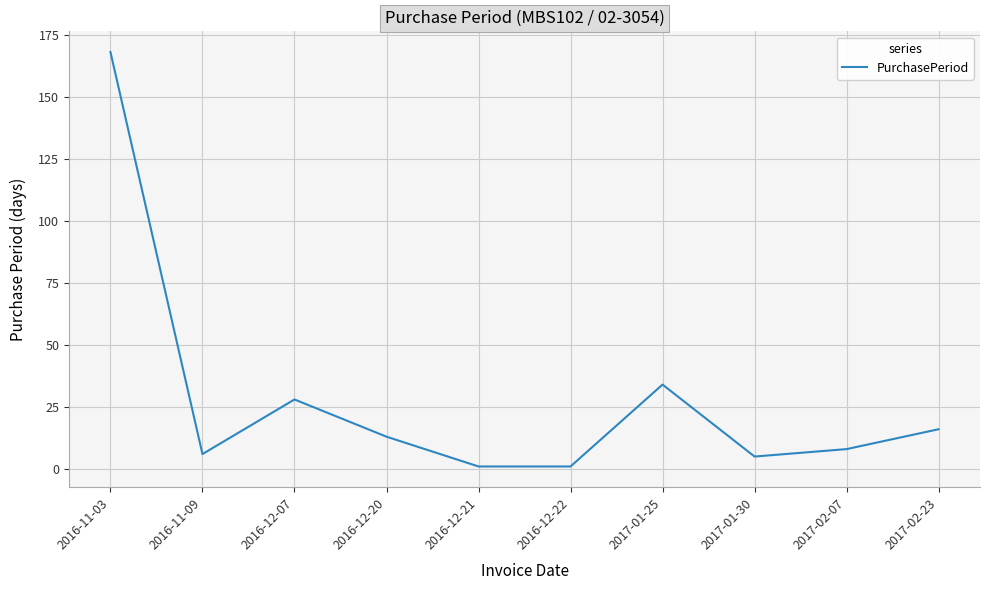

What is the change in value from 2016-11-09 to 2016-12-07?

+22